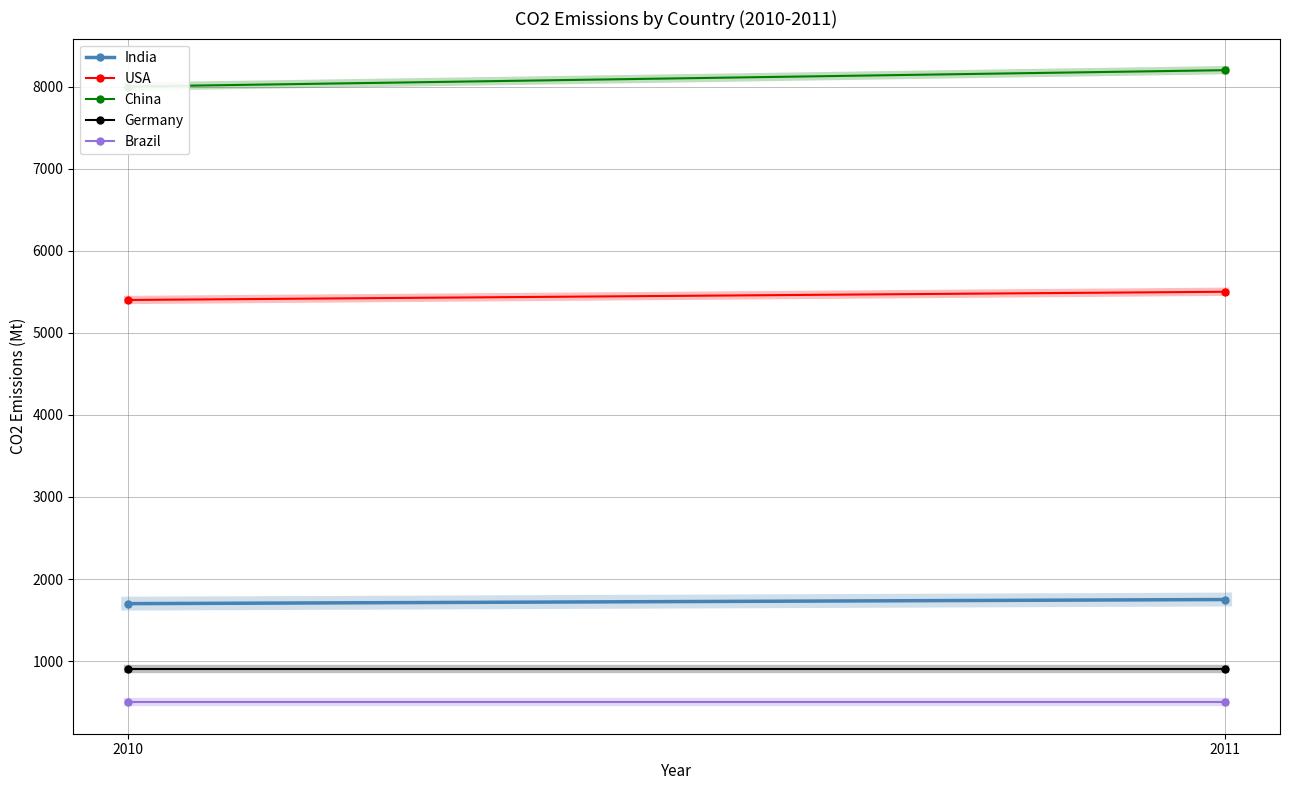

Which category has the lowest value across all series?

2010